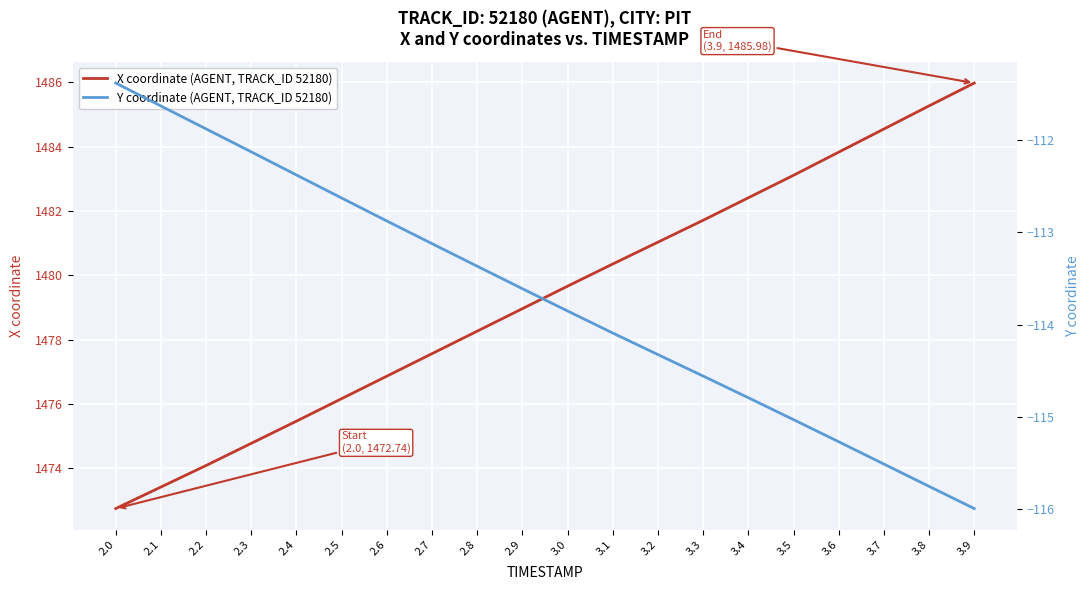

The value of X coordinate (AGENT, TRACK_ID 52180) at 2.4 is 1475.5. True or false?

True